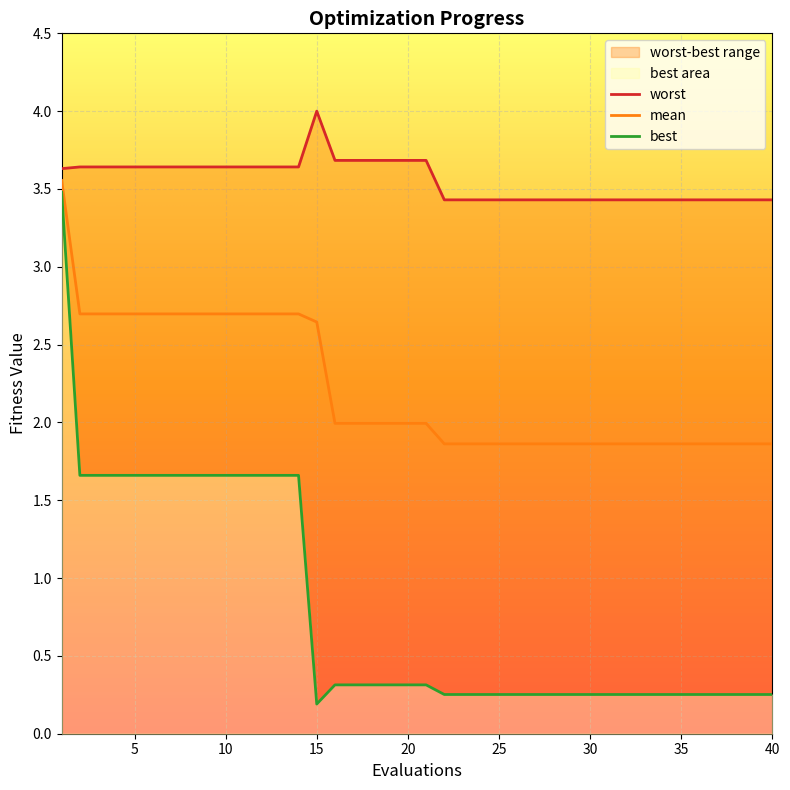

How many series are shown in this chart?

3